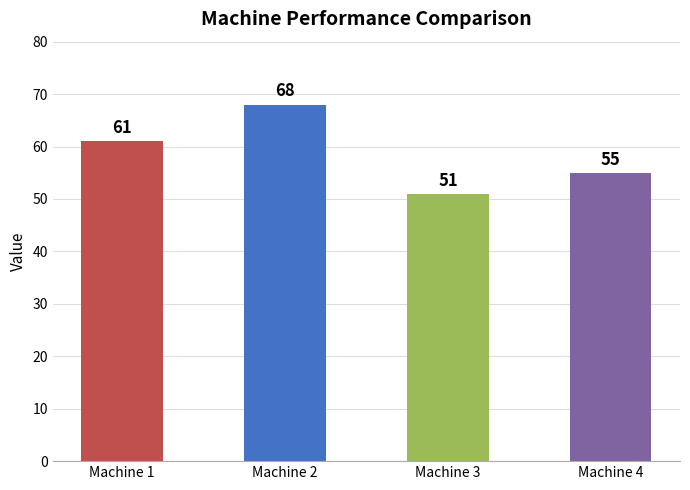

Rank the categories by value from lowest to highest.

Machine 3, Machine 4, Machine 1, Machine 2